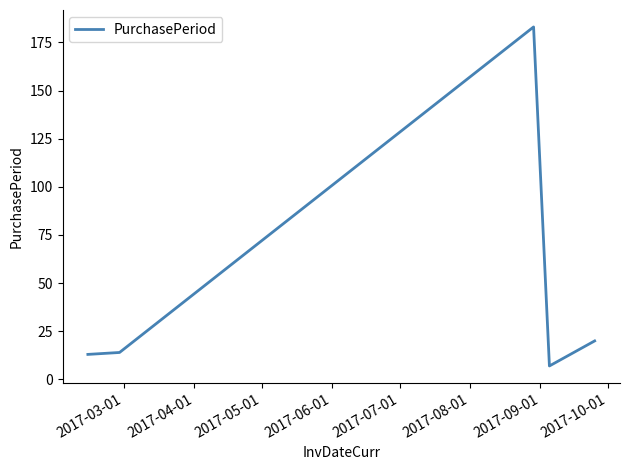

What is the difference between the second highest and second lowest values?

7